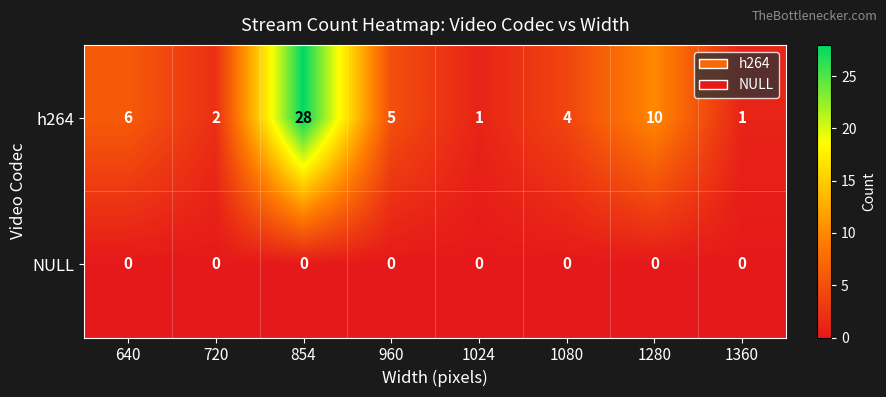

Reading right to left, list all the values displayed in this chart.

h264: 1	10	4	1	5	28	2	6
NULL: 0	0	0	0	0	0	0	0